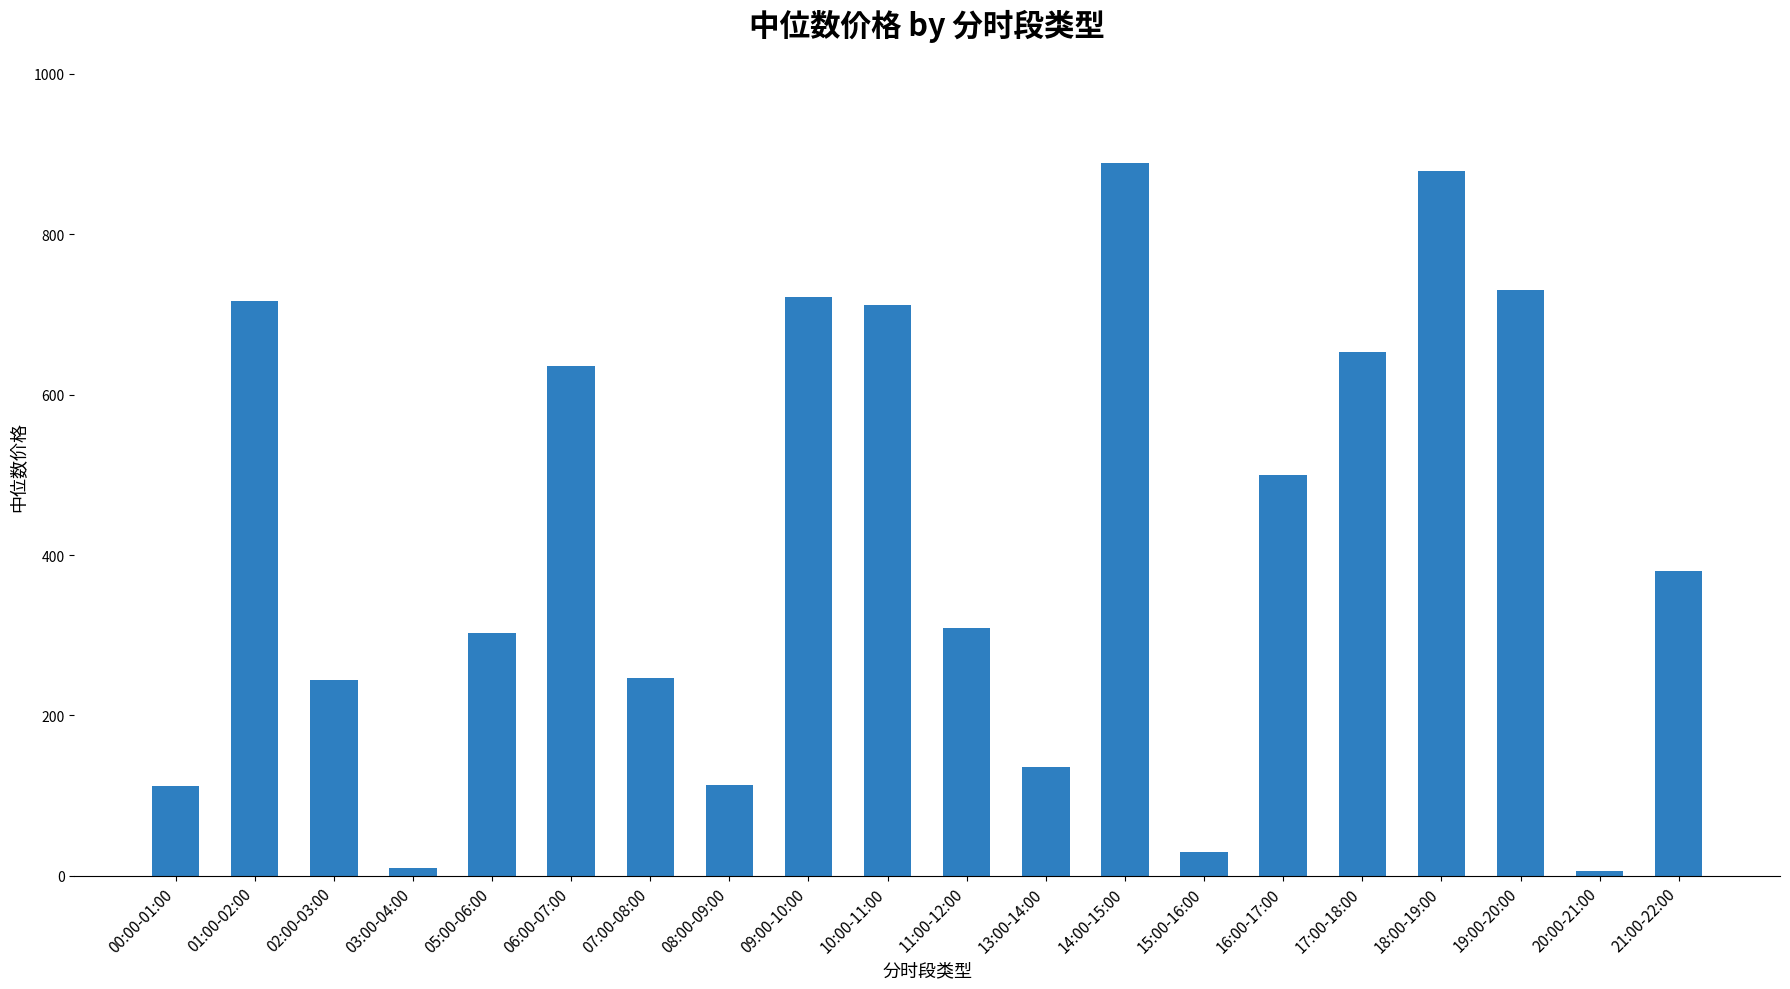

What is the change in value from 05:00-06:00 to 16:00-17:00?

+196.9